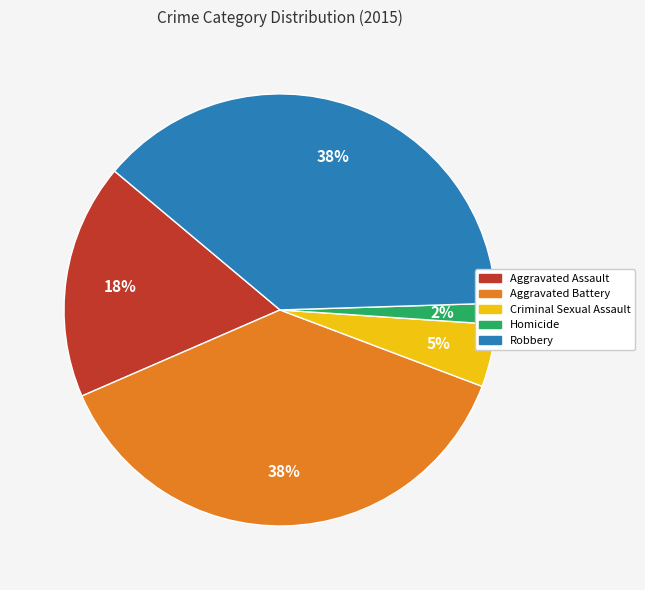

How many slices are in this pie chart?

5